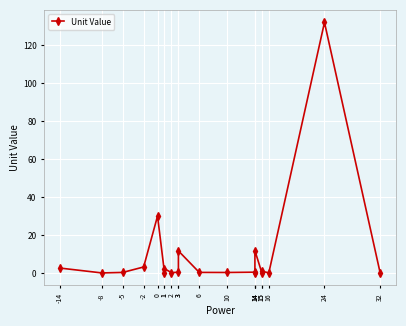

List the labels in order of value, smallest first.

-8, 14, 15, 16, 1, 32, 2, 10, -5, 6, 3, 14, 15, 1, -14, -2, 3, 14, 0, 24